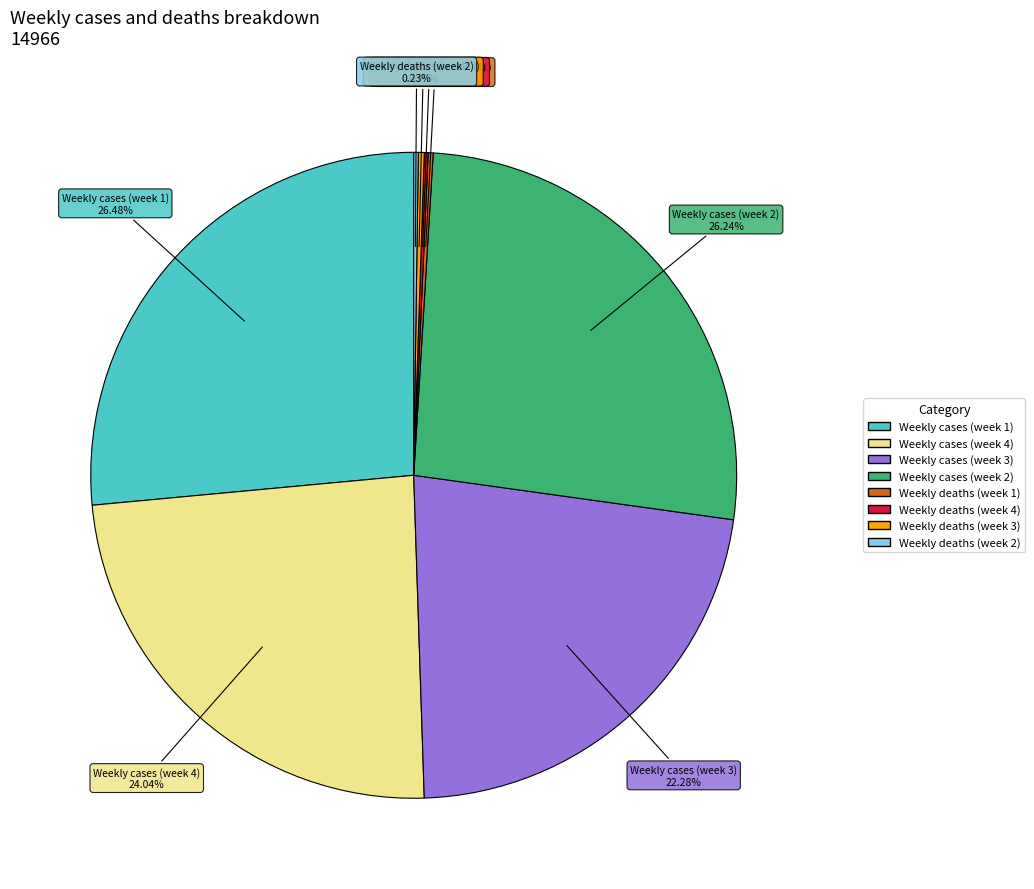

To the nearest percent, what is the difference between the largest and smallest slice percentages?

26%